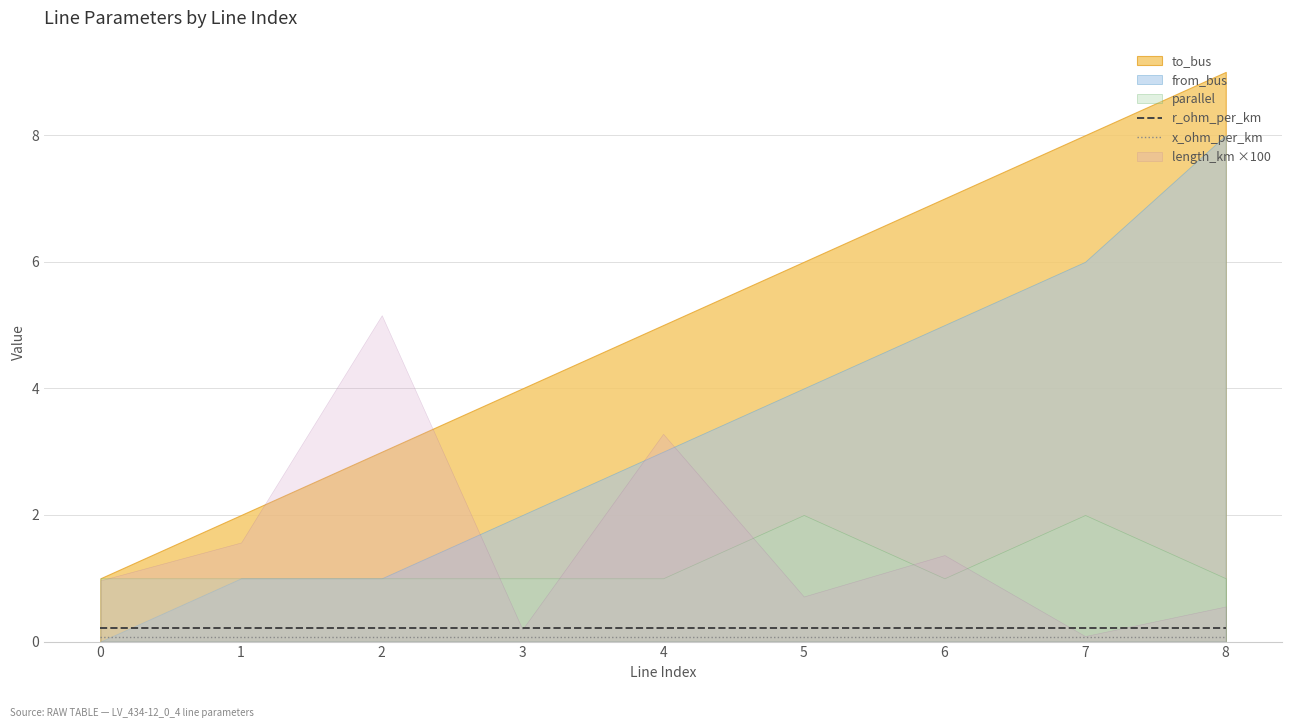

True or false: x_ohm_per_km has more than 2 interior local peaks.

False